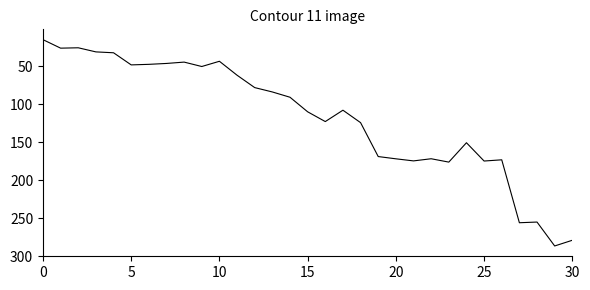

What is the smallest value displayed?

14.7